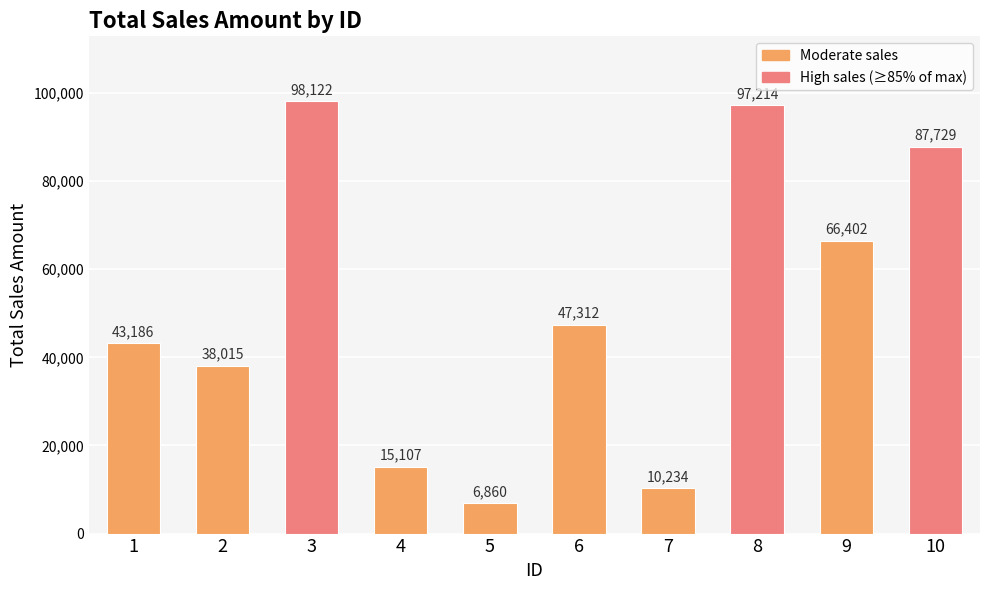

List the labels in order of value, largest first.

3, 8, 10, 9, 6, 1, 2, 4, 7, 5